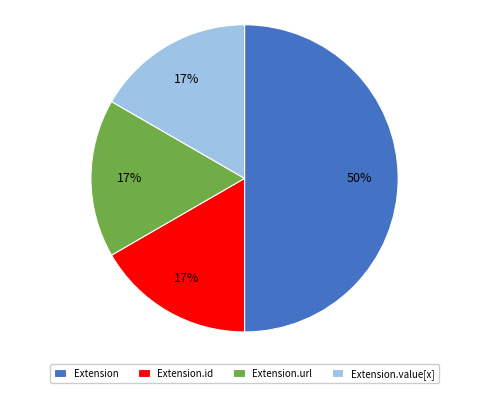

Between Extension.url and Extension, which is larger?

Extension